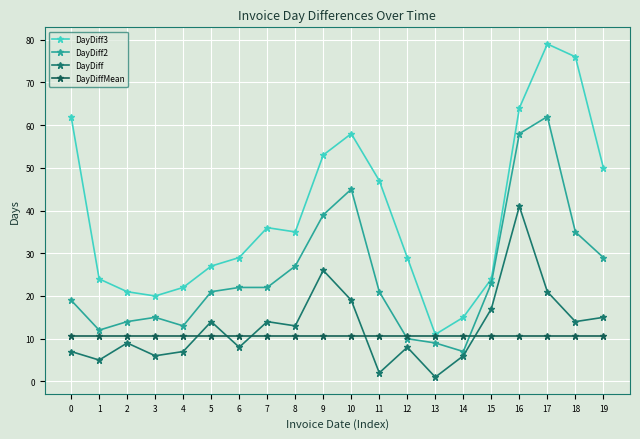

Is this an area chart (filled region under the line)?

No